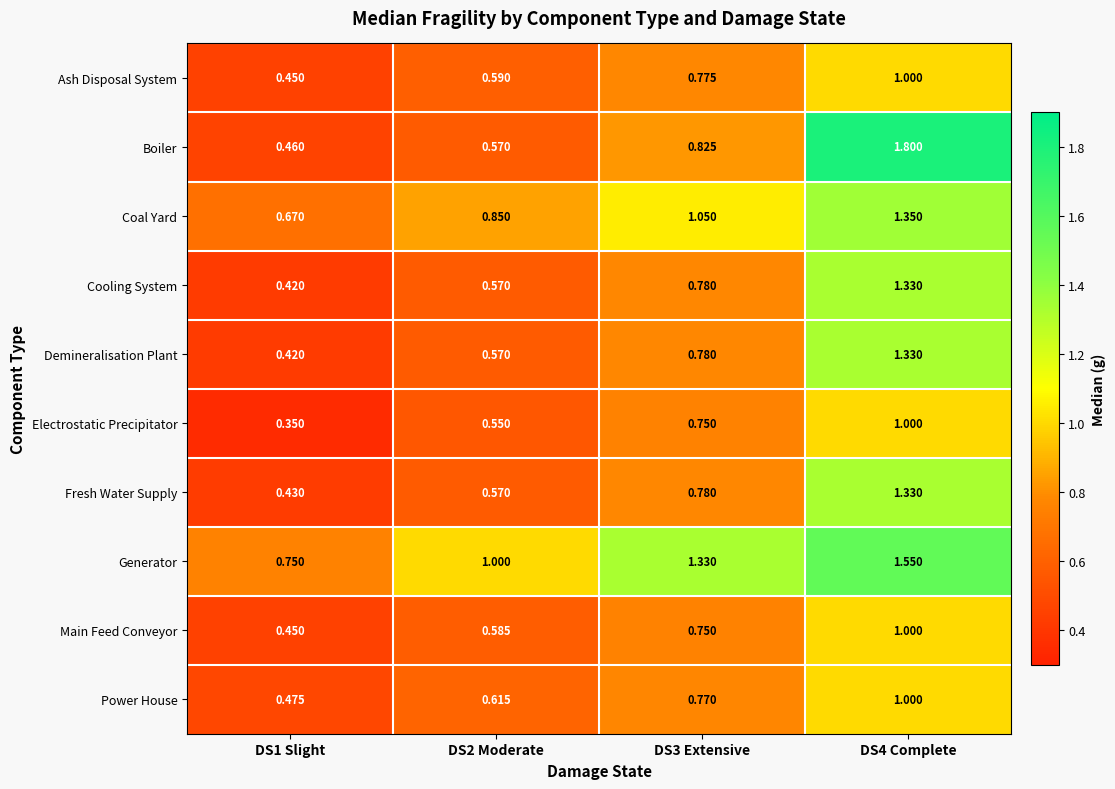

Which series has the largest total across all categories?

Generator